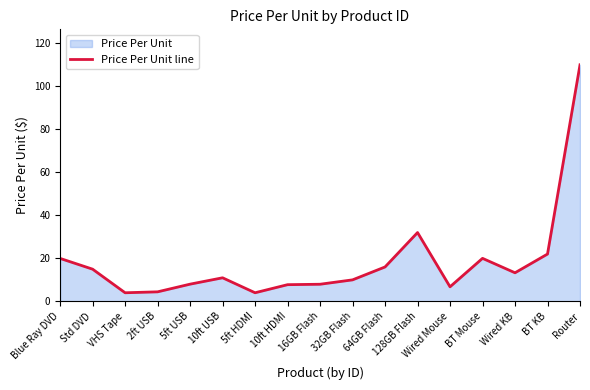

What position from the right is Router?

1